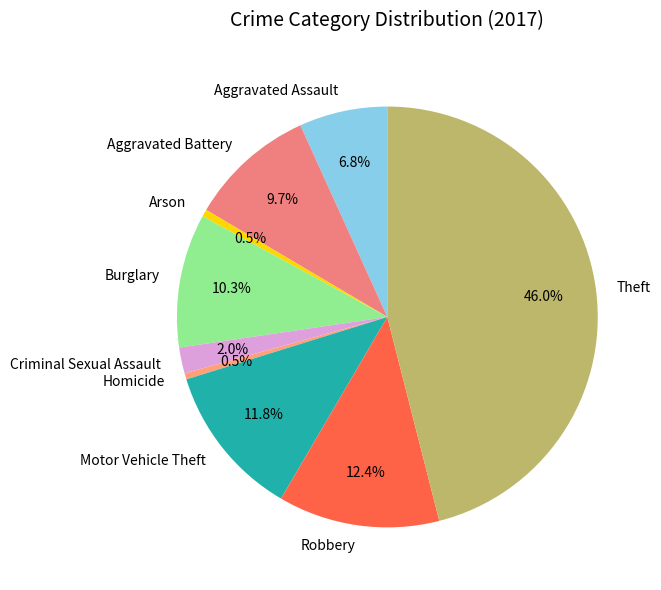

To the nearest percent, what percentage of the pie is Theft?

46%